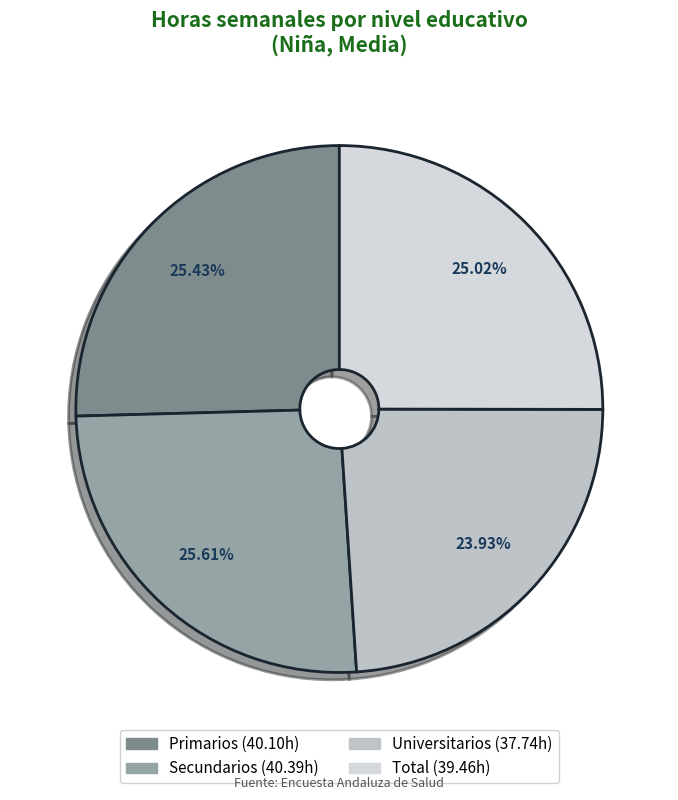

To the nearest percent, what percentage of the pie is Total?

25%